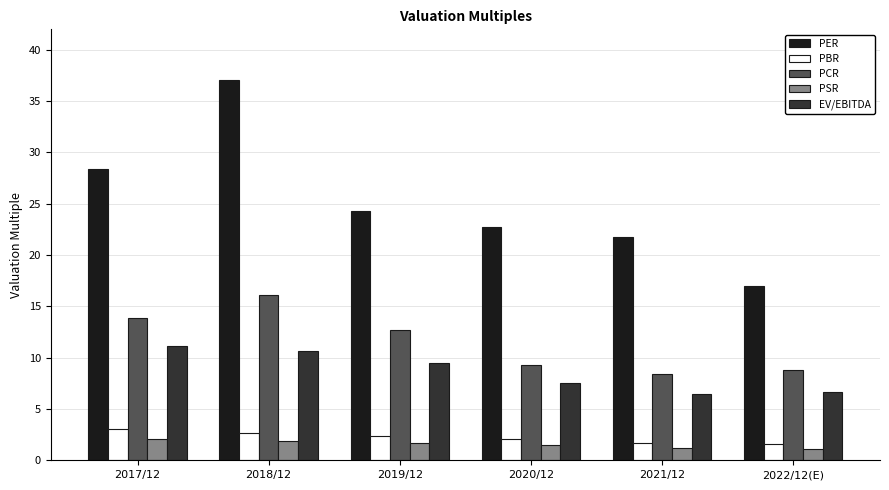

Which series has the widest spread of values?

PER